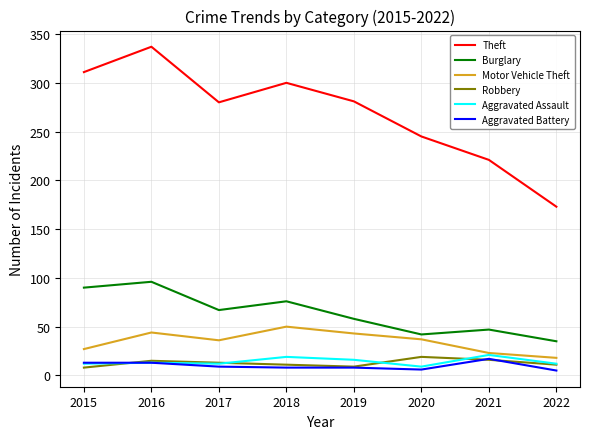

What is the approximate value of Theft at 2018?

300